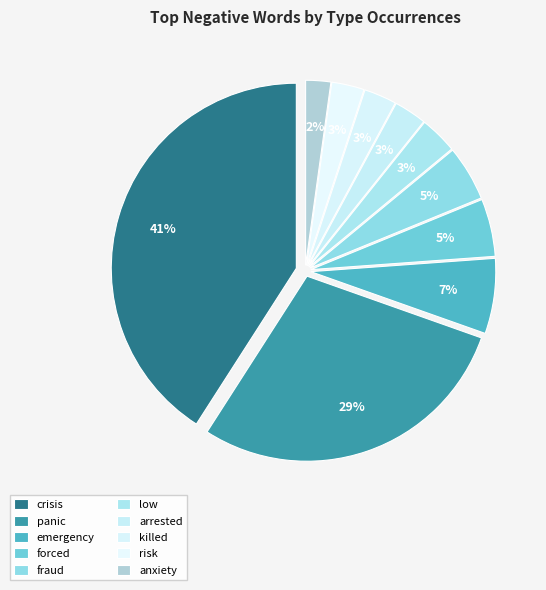

Count the number of slices in the pie.

10